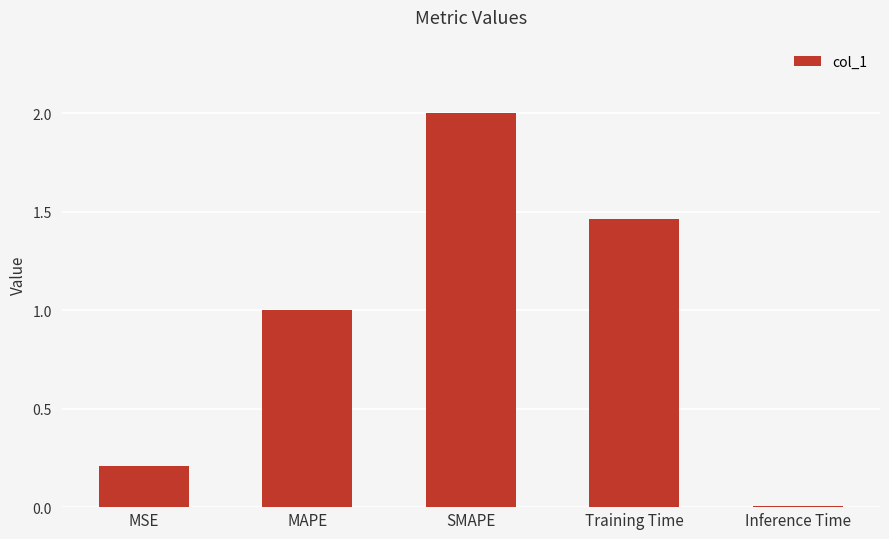

List the labels in order of value, smallest first.

Inference Time, MSE, MAPE, Training Time, SMAPE